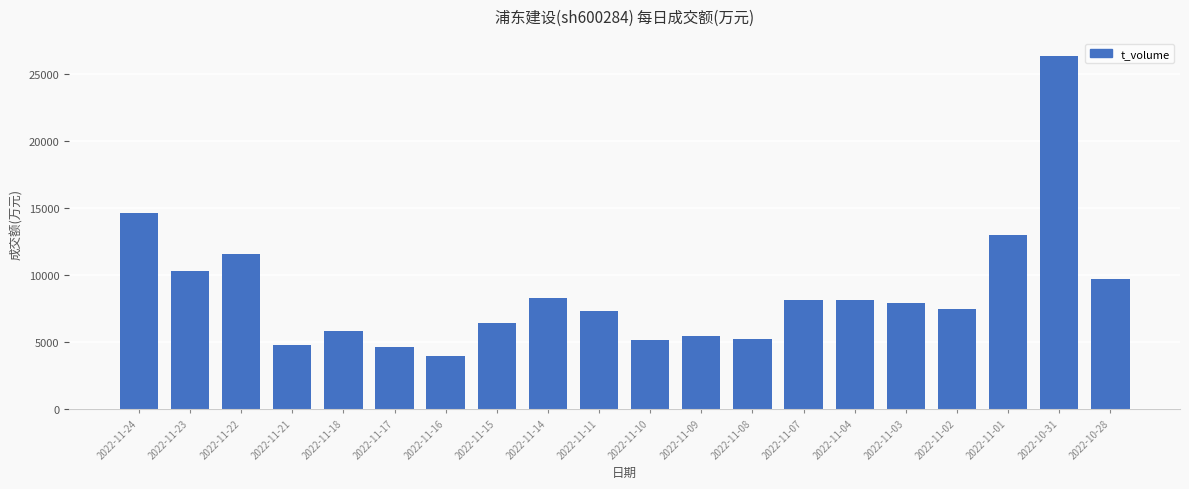

What value does the data have at 2022-10-31?

26340